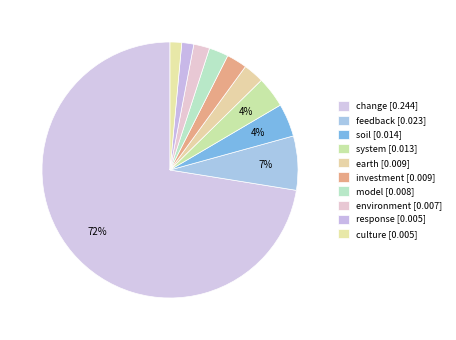

Which slice represents more than half of the pie?

change